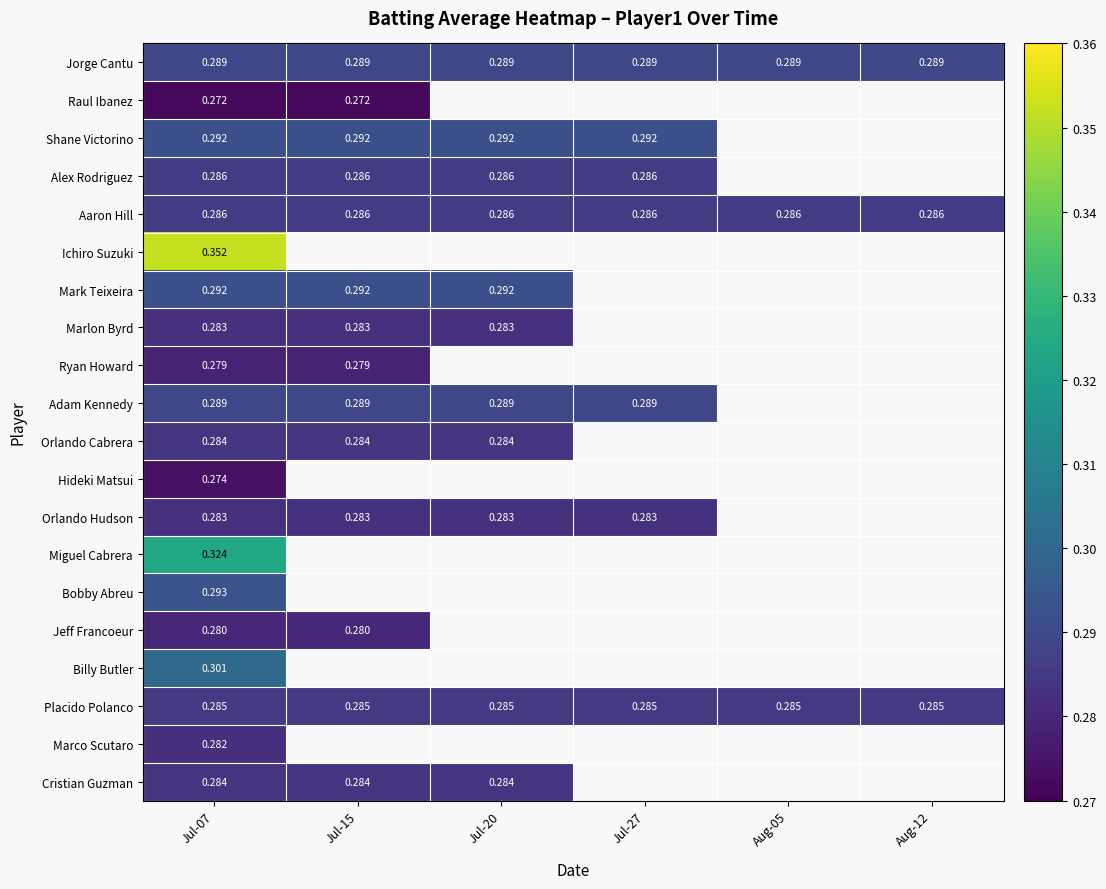

Which label corresponds to the largest value in the chart?

Jul-07